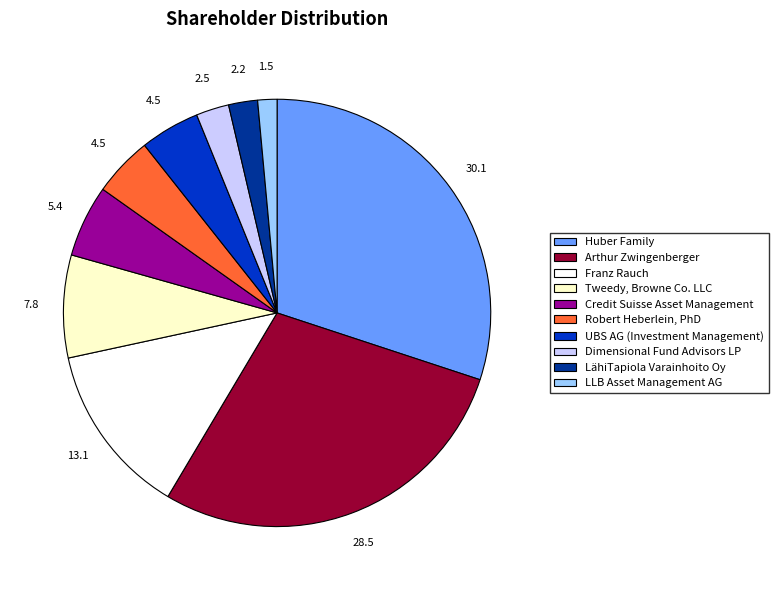

Is the sum of Franz Rauch and Tweedy, Browne Co. LLC greater than half?

No